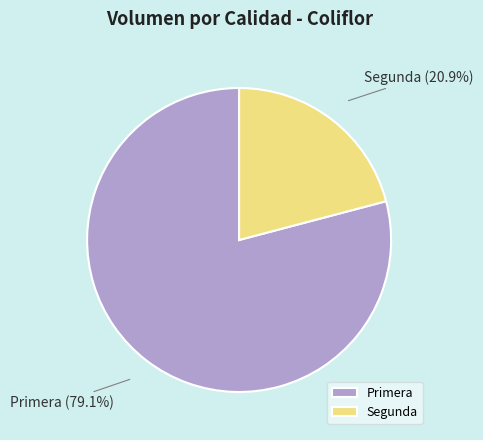

Rank the categories by value from highest to lowest.

Primera, Segunda